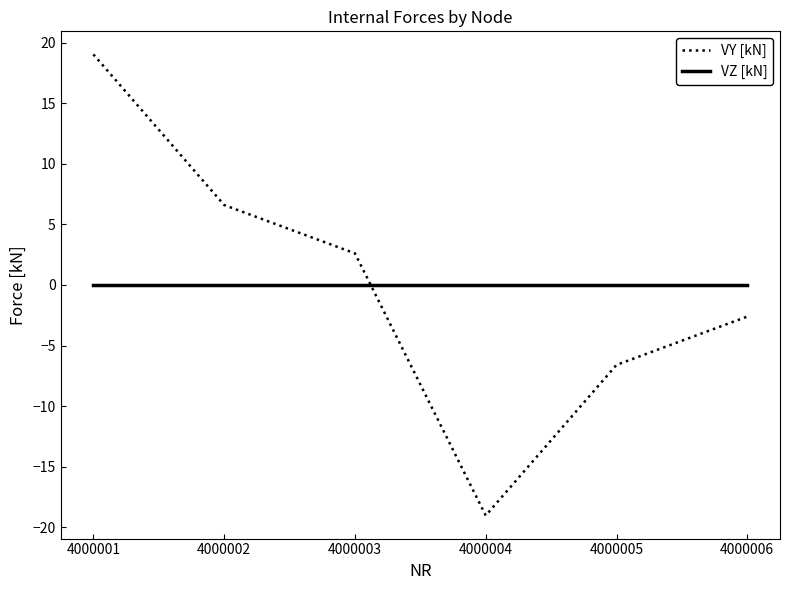

Is this an area chart (filled region under the line)?

No